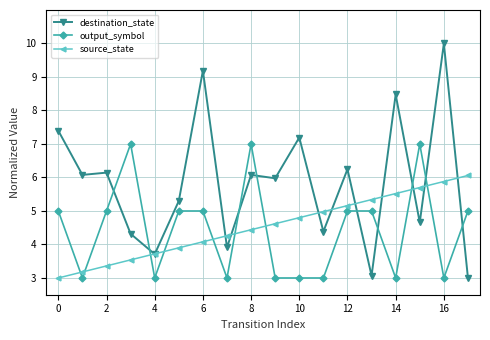

Reading right to left, extract all data points from this chart.

destination_state: 3.0	10.0	4.7	8.5	3.1	6.2	4.4	7.2	6.0	6.1	3.9	9.2	5.3	3.7	4.3	6.1	6.1	7.4
output_symbol: 5.0	3.0	7.0	3.0	5.0	5.0	3.0	3.0	3.0	7.0	3.0	5.0	5.0	3.0	7.0	5.0	3.0	5.0
source_state: 6.1	5.9	5.7	5.5	5.3	5.2	5.0	4.8	4.6	4.4	4.3	4.1	3.9	3.7	3.5	3.4	3.2	3.0